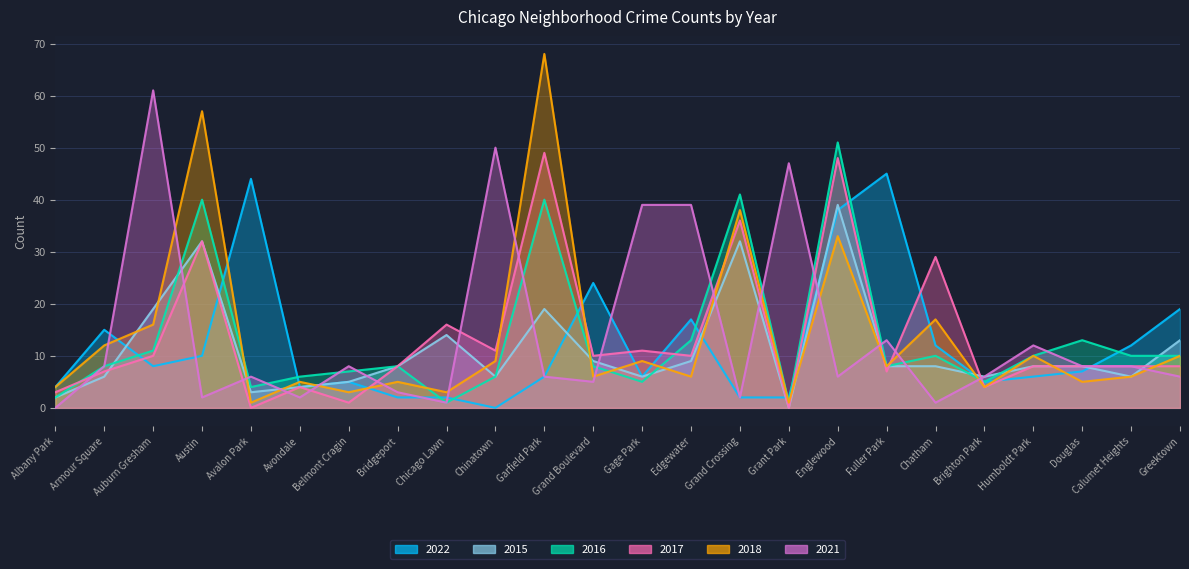

How many categories are shown in the chart?

24